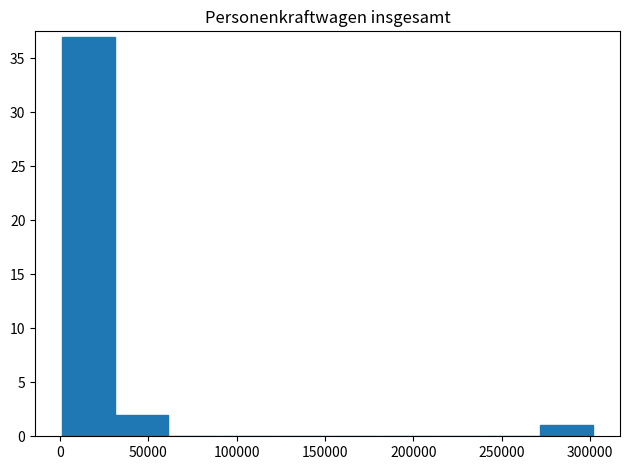

How tall is the bar that spans 30000 to 60000 on the x-axis? Neither the bar edges nor the heights are printed on the chart, so give them approximately, as read against the axes.

2